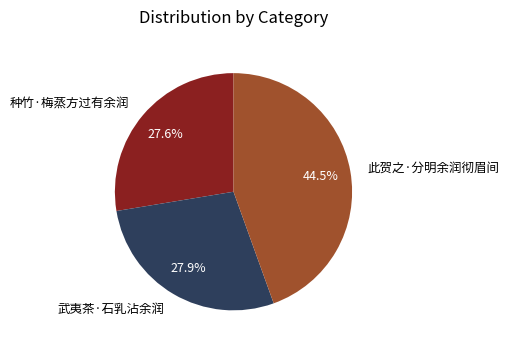

How many slices are in this pie chart?

3